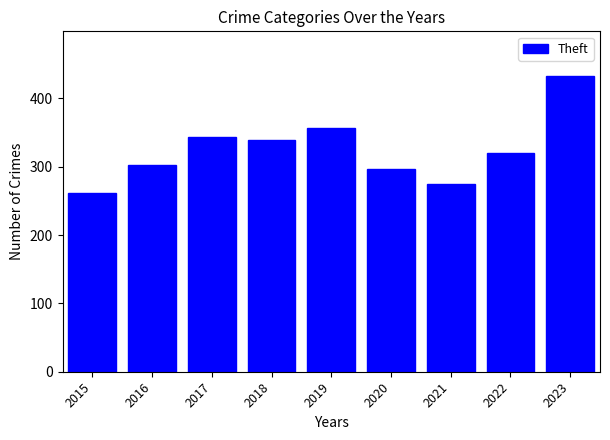

What is the change in value from 2017 to 2022?

-24